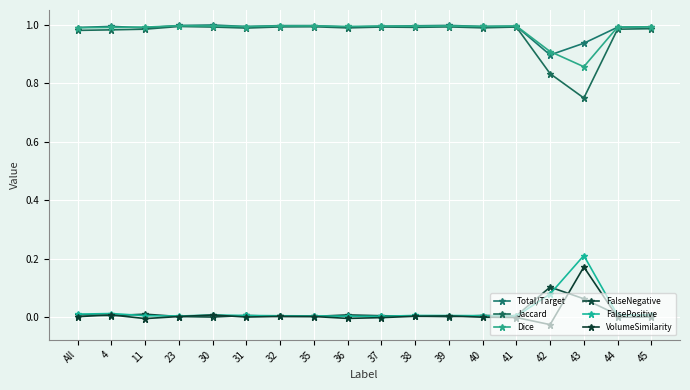

Reading left to right, list all the values displayed in this chart.

Total/Target: All=1.0	4=1.0	11=1.0	23=1.0	30=1.0	31=1.0	32=1.0	35=1.0	36=1.0	37=1.0	38=1.0	39=1.0	40=1.0	41=1.0	42=0.9	43=0.9	44=1.0	45=1.0
Jaccard: All=1.0	4=1.0	11=1.0	23=1.0	30=1.0	31=1.0	32=1.0	35=1.0	36=1.0	37=1.0	38=1.0	39=1.0	40=1.0	41=1.0	42=0.8	43=0.8	44=1.0	45=1.0
Dice: All=1.0	4=1.0	11=1.0	23=1.0	30=1.0	31=1.0	32=1.0	35=1.0	36=1.0	37=1.0	38=1.0	39=1.0	40=1.0	41=1.0	42=0.9	43=0.9	44=1.0	45=1.0
FalseNegative: All=0.0	4=0.0	11=0.0	23=0.0	30=0.0	31=0.0	32=0.0	35=0.0	36=0.0	37=0.0	38=0.0	39=0.0	40=0.0	41=0.0	42=0.1	43=0.1	44=0.0	45=0.0
FalsePositive: All=0.0	4=0.0	11=0.0	23=0.0	30=0.0	31=0.0	32=0.0	35=0.0	36=0.0	37=0.0	38=0.0	39=0.0	40=0.0	41=0.0	42=0.1	43=0.2	44=0.0	45=0.0
VolumeSimilarity: All=0.0	4=0.0	11=-0.0	23=0.0	30=0.0	31=0.0	32=0.0	35=0.0	36=-0.0	37=-0.0	38=0.0	39=0.0	40=-0.0	41=-0.0	42=-0.0	43=0.2	44=-0.0	45=0.0